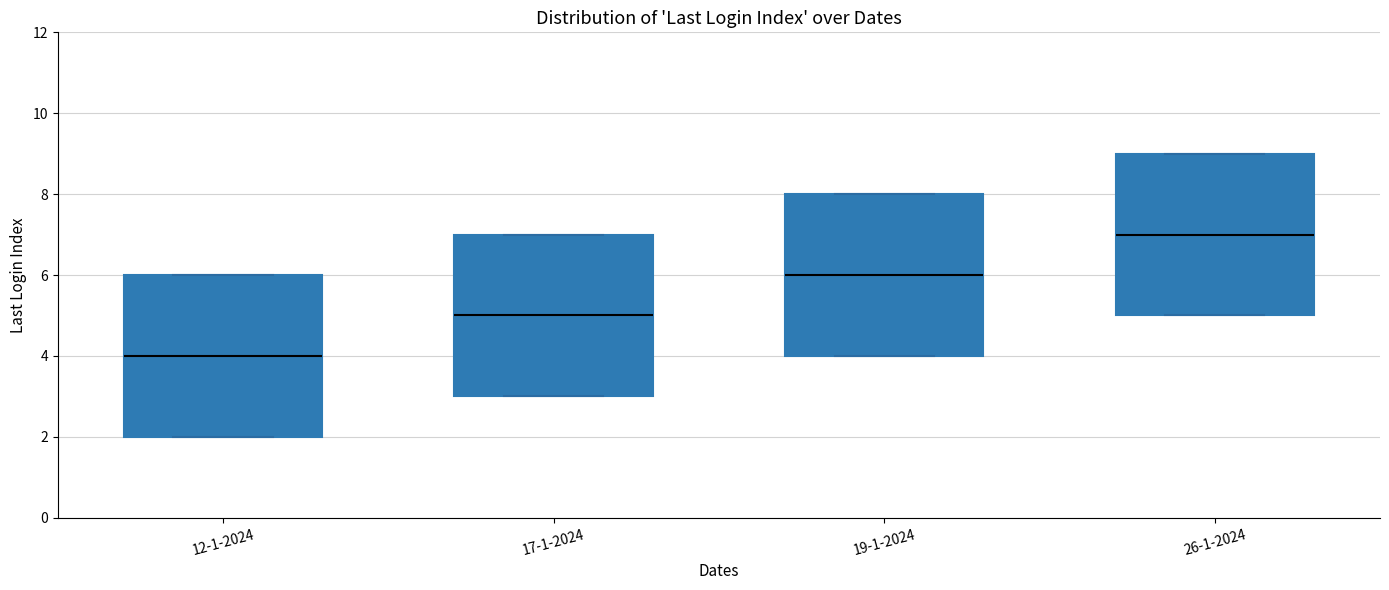

Reading left to right, transcribe this box plot: for each box, give where its median line is, the range the box spans, and where its two whiskers end, as read against the y-axis. The values are not printed on the chart, so give them approximately, as read against the axis.

12-1-2024: median 4, box 2 to 6, whiskers 2 to 6
17-1-2024: median 5, box 3 to 7, whiskers 3 to 7
19-1-2024: median 6, box 4 to 8, whiskers 4 to 8
26-1-2024: median 7, box 5 to 9, whiskers 5 to 9